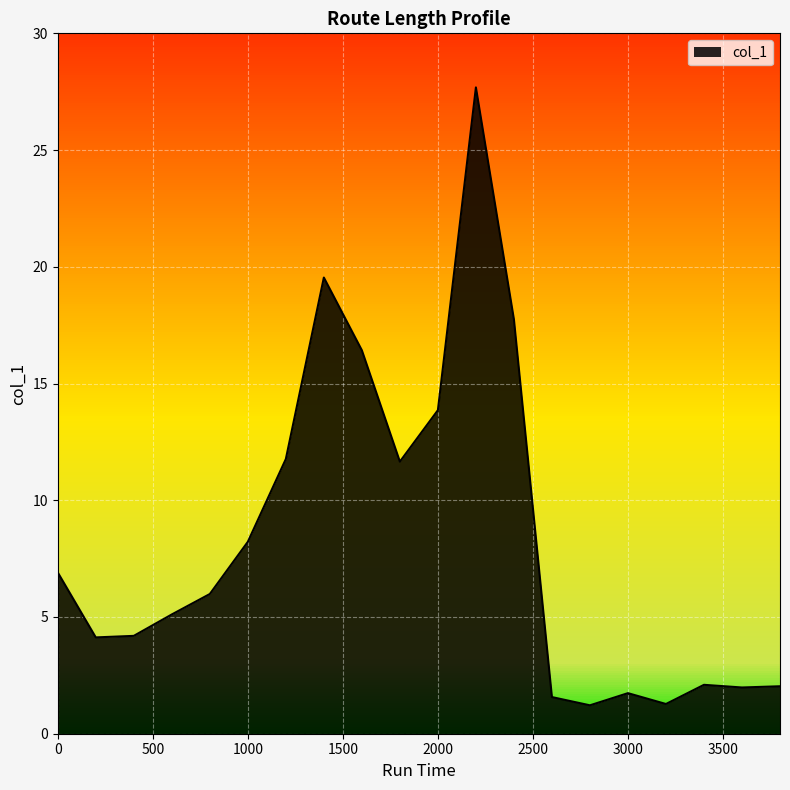

The chart shows a value of 2.0 at 3600. True or false?

True